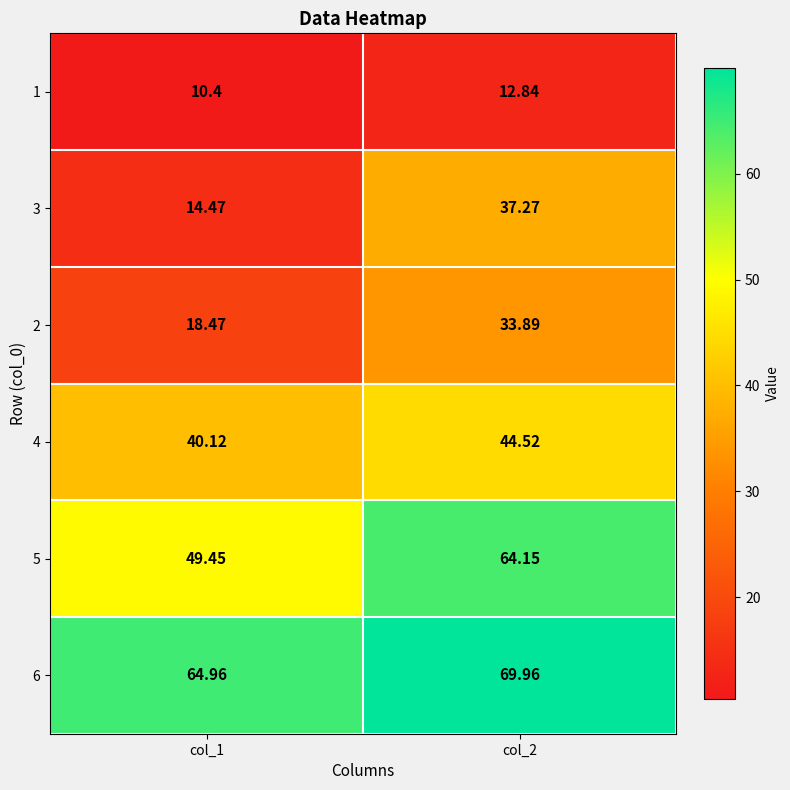

Is the value of 6 at col_1 greater than the value of 2 at col_1?

Yes